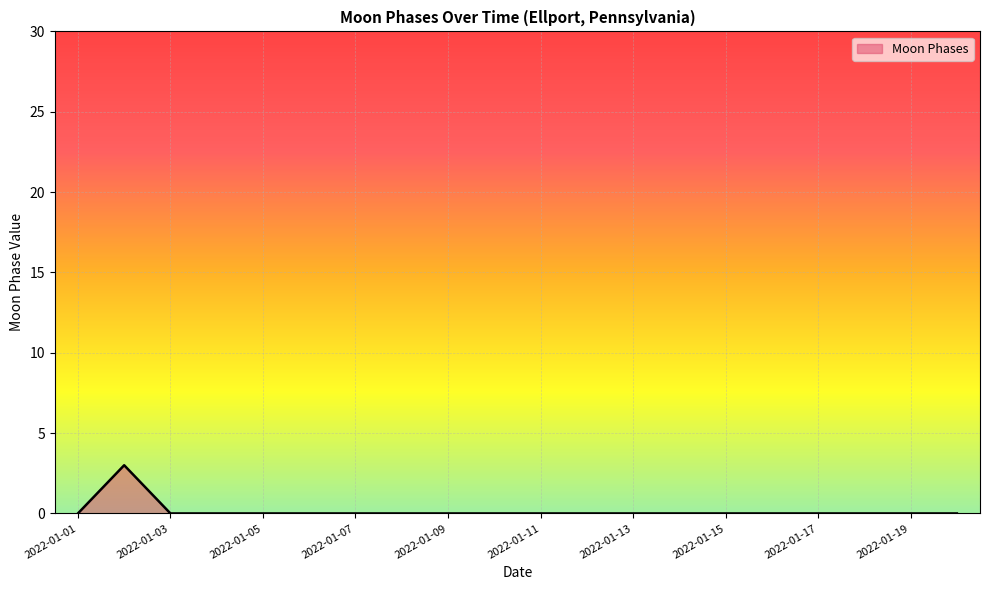

What is the greatest value displayed?

3